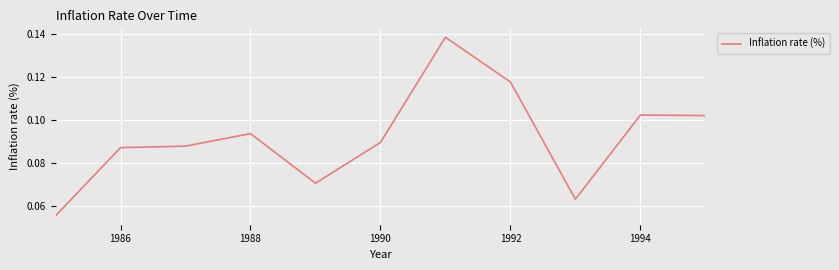

Count the number of data series in this chart.

1